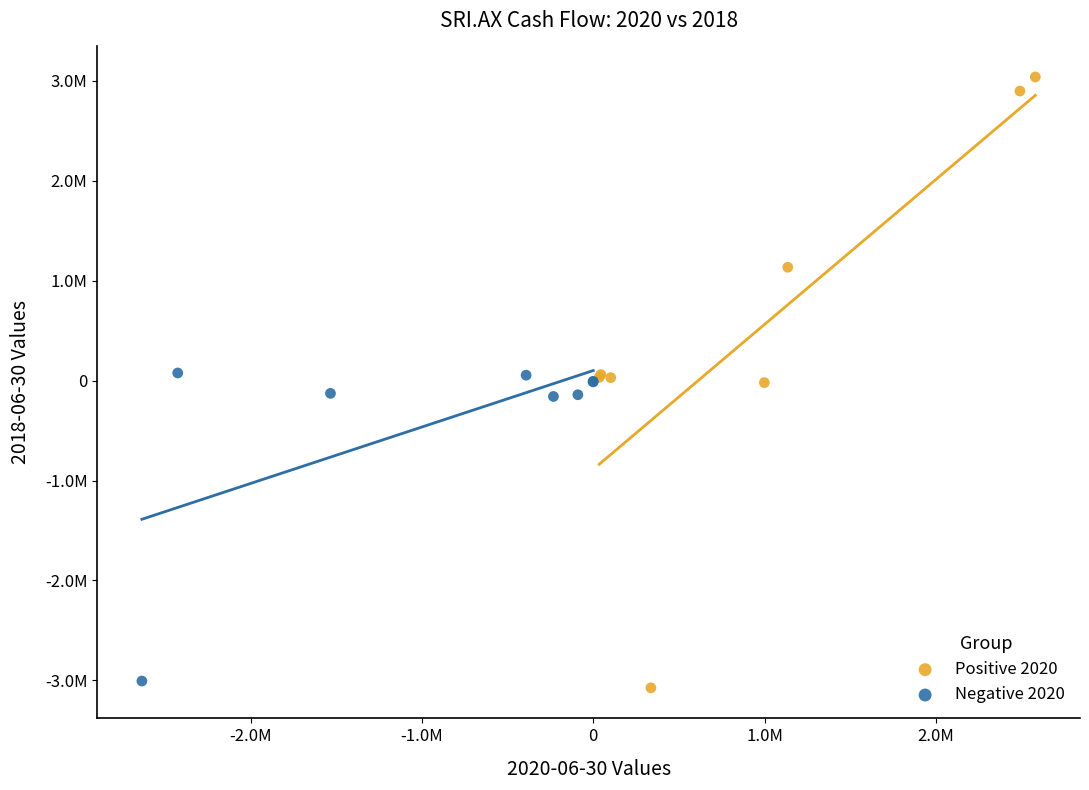

What are all the series names shown in the legend?

Positive 2020, Negative 2020